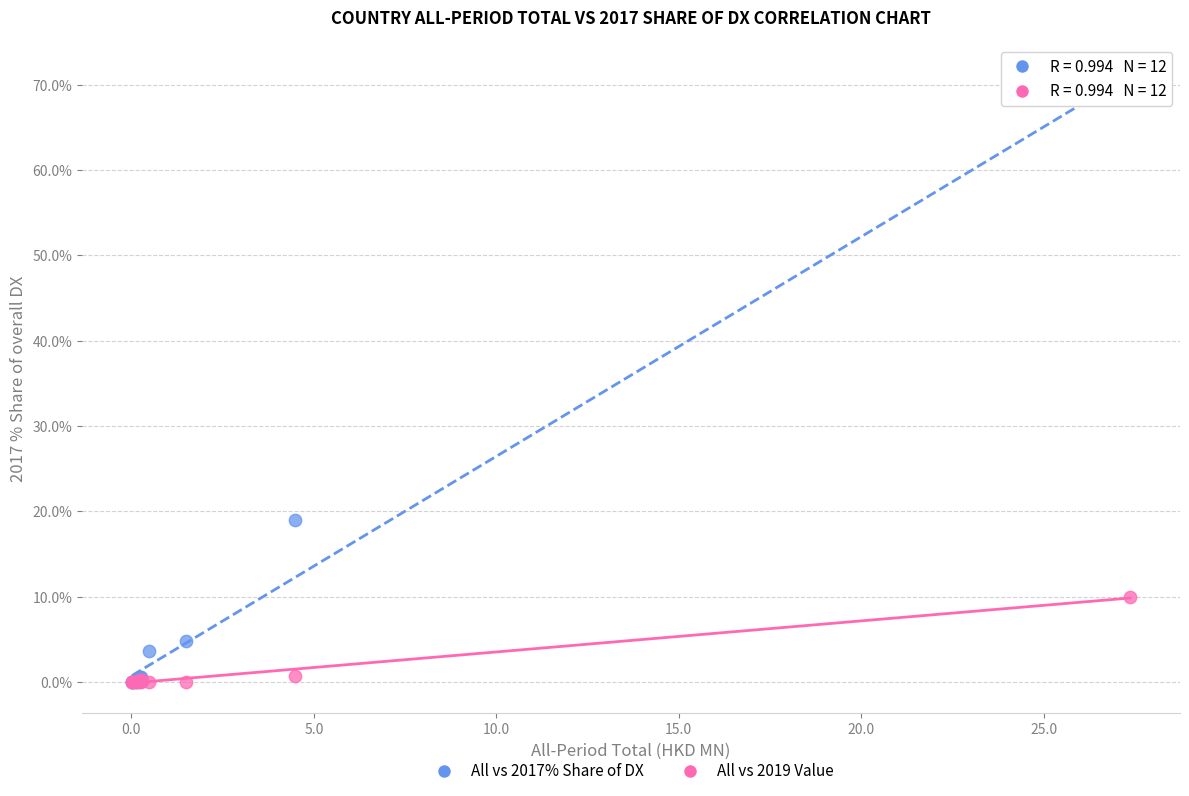

Across all series, what Y value is closest to 35?

19.0